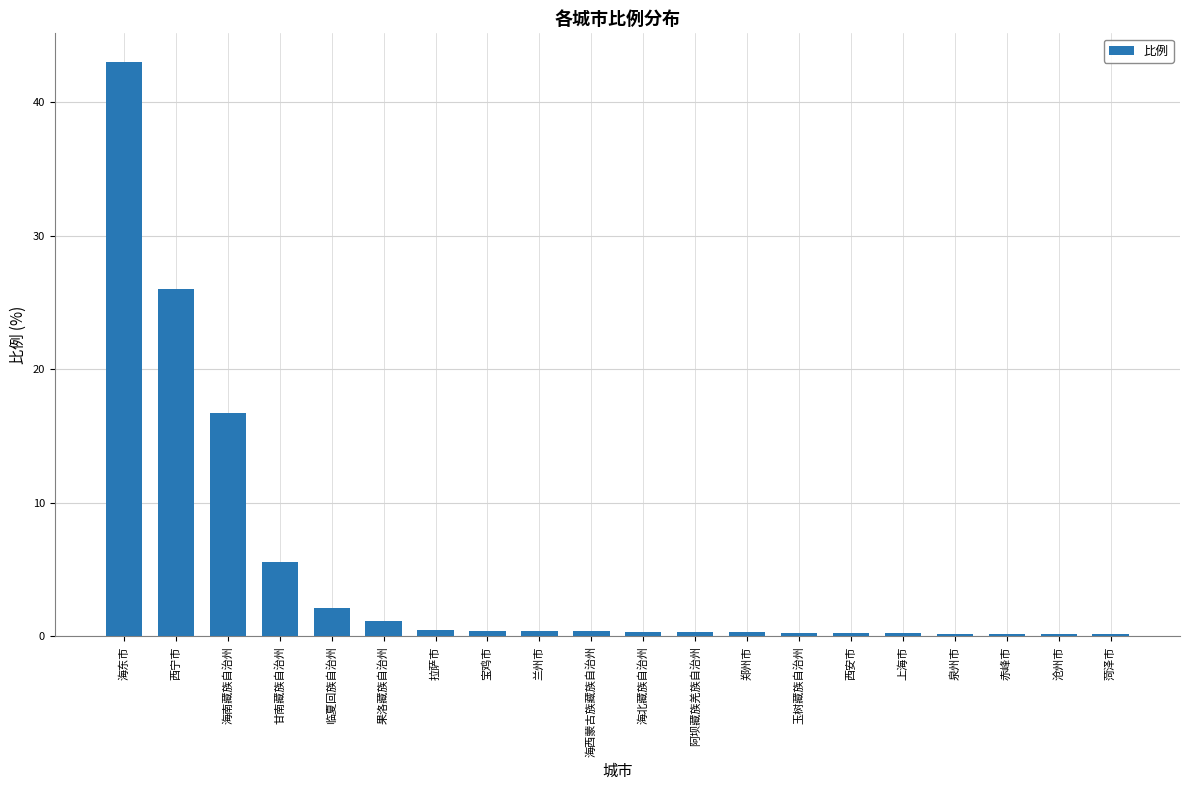

What position from the right is 甘南藏族自治州?

17